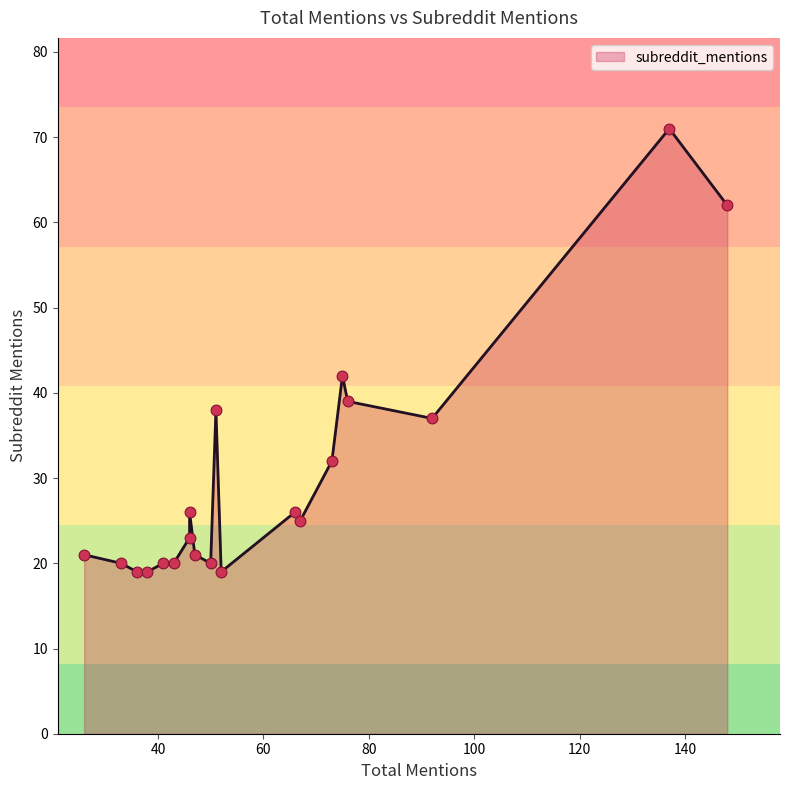

Between 43 and 50, which is larger?

43